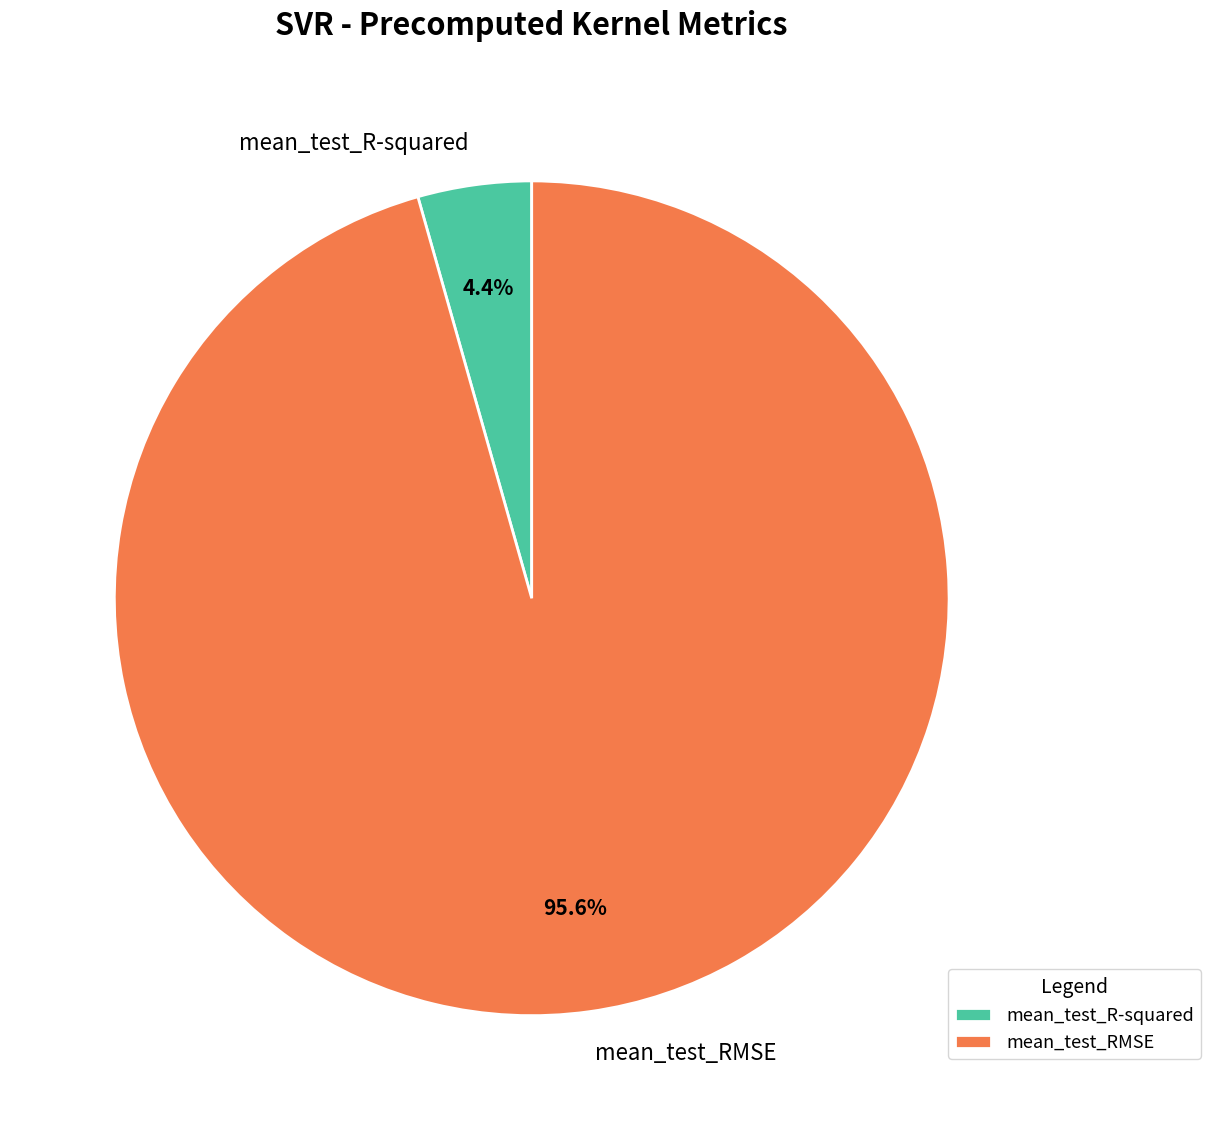

Does any single category account for the majority?

Yes